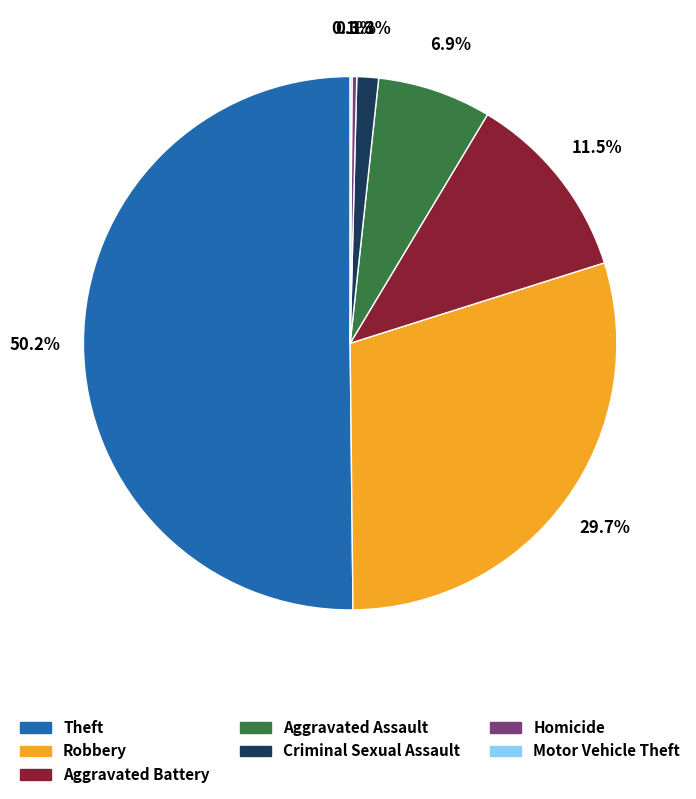

Is it true that Homicide is 12% of the pie?

False